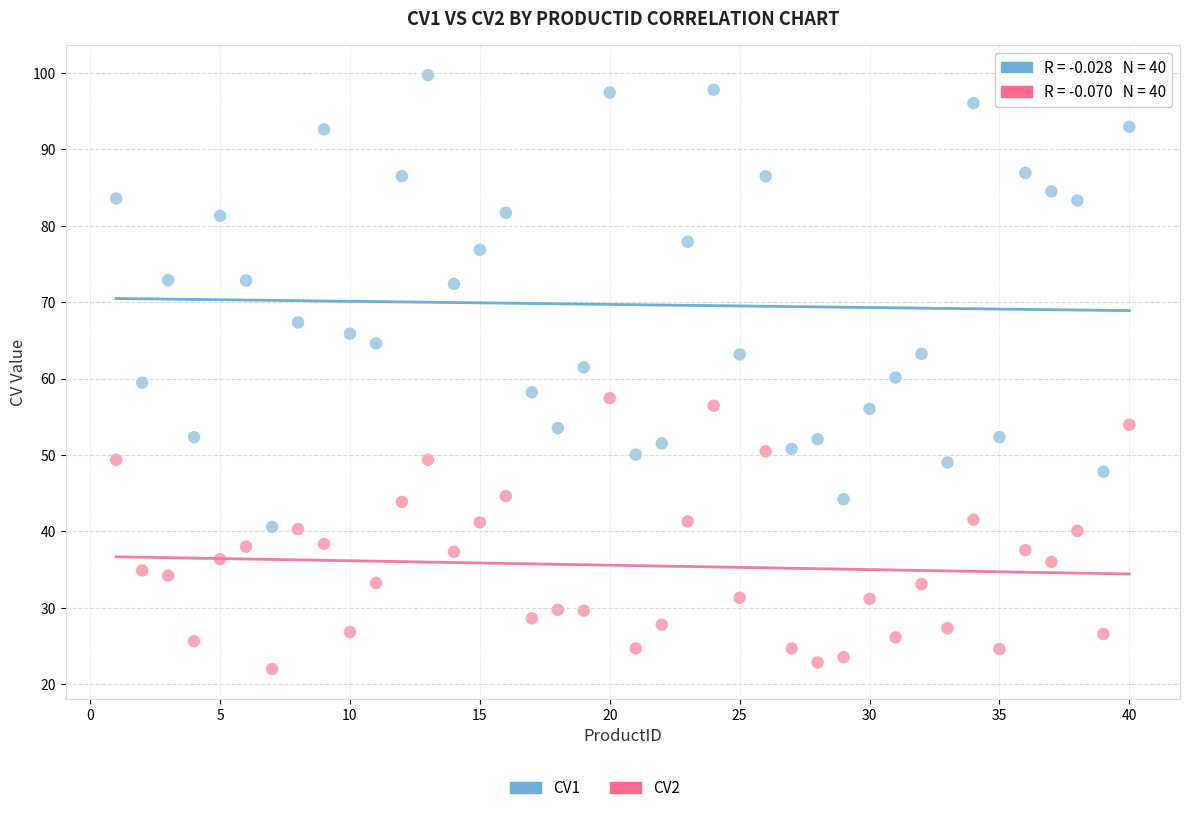

Which series has the largest Y range (max minus min)?

CV1